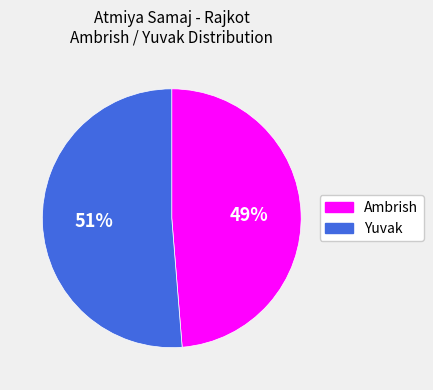

Which has a higher value, Ambrish or Yuvak?

Yuvak